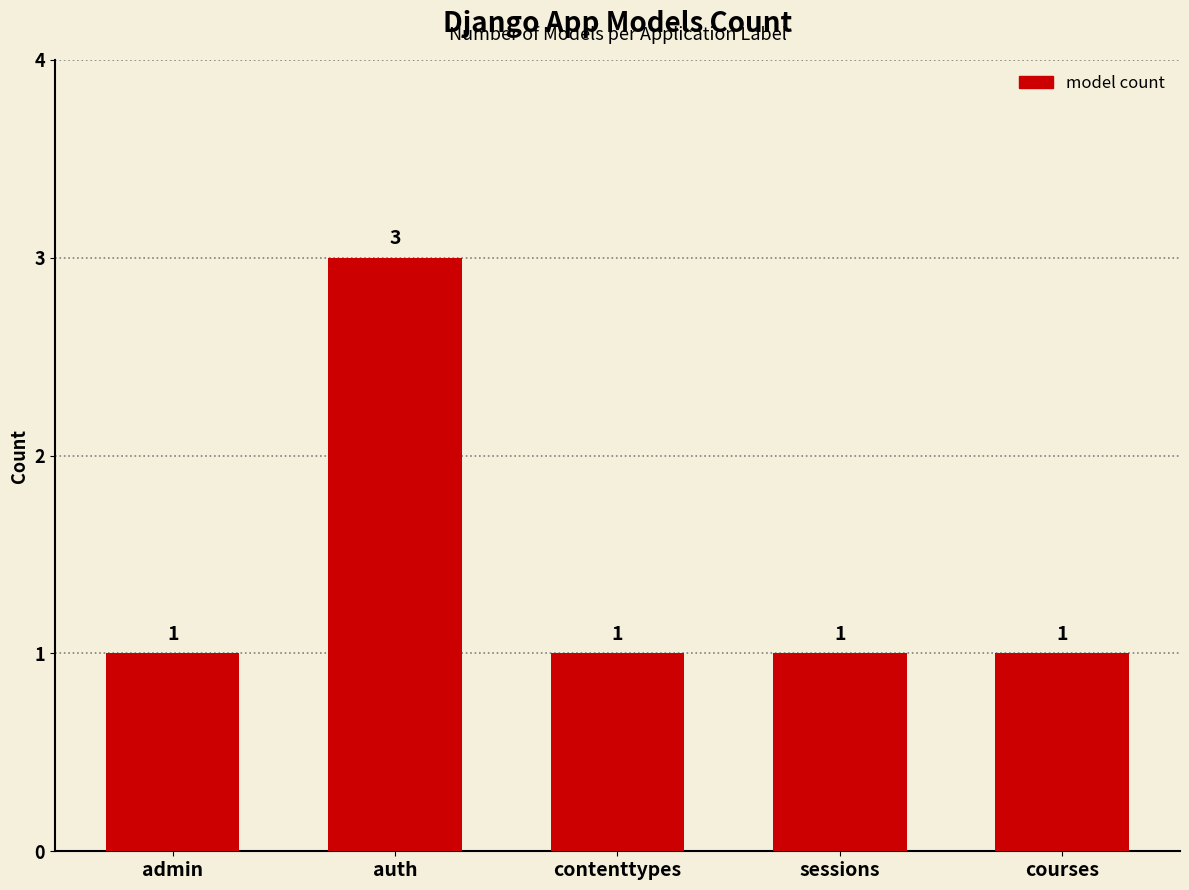

Approximately how many times larger is the value at sessions compared to contenttypes?

1.0